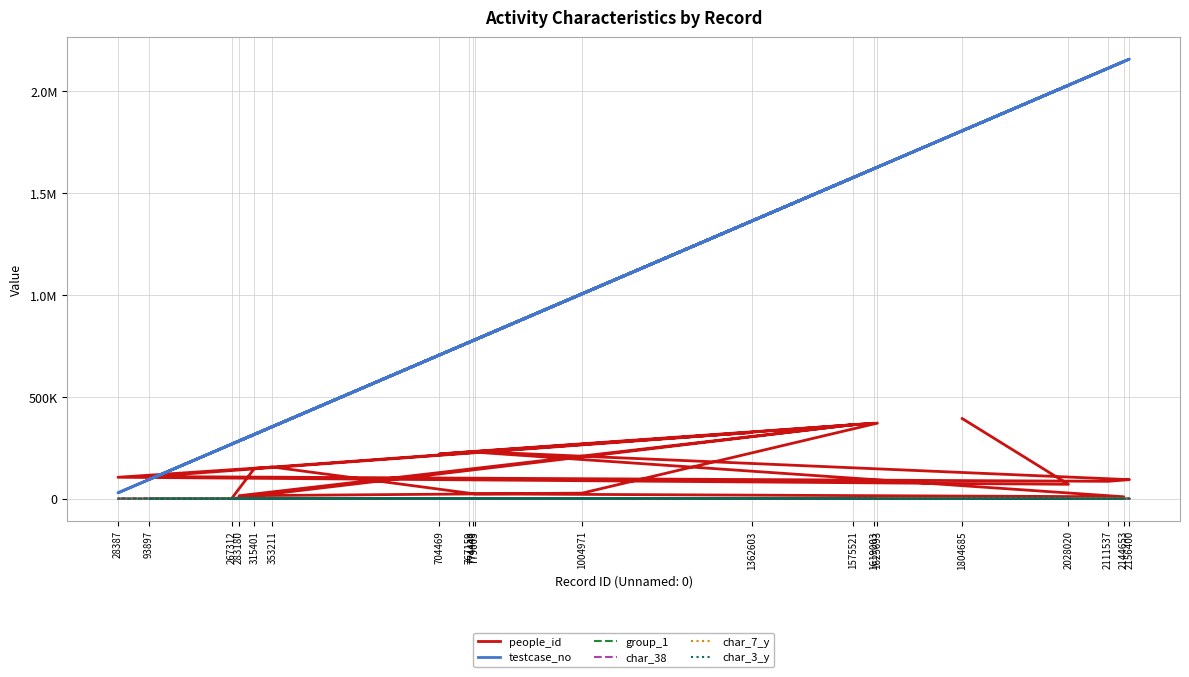

What is the average value of the testcase_no series?

1089978